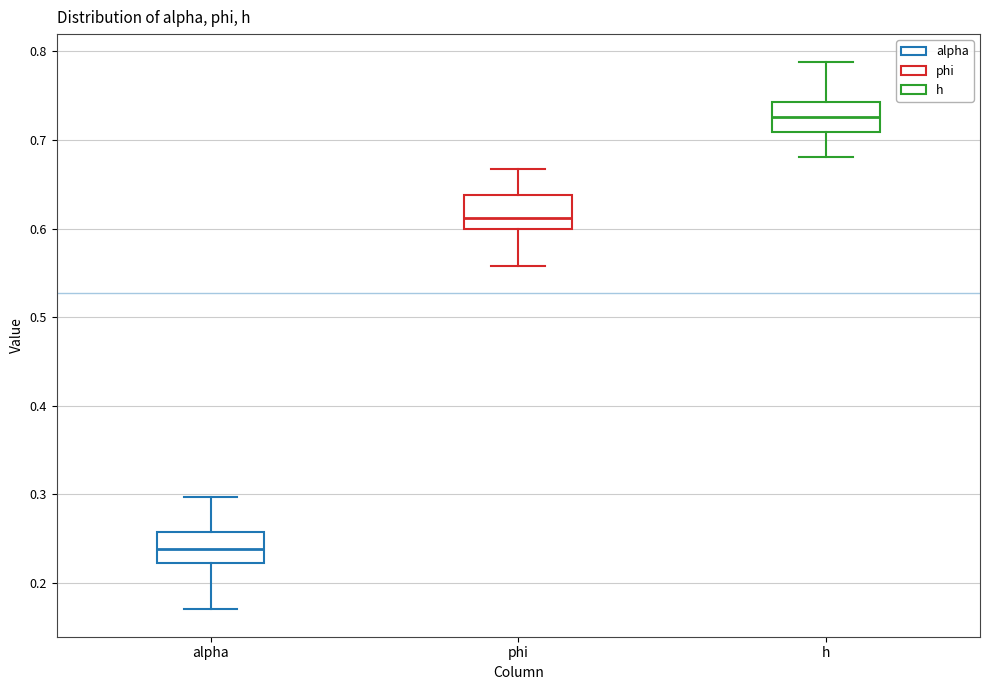

Where is the lower edge of the box for h on the y-axis? The values are not printed on the chart, so give them approximately, as read against the axis.

0.71